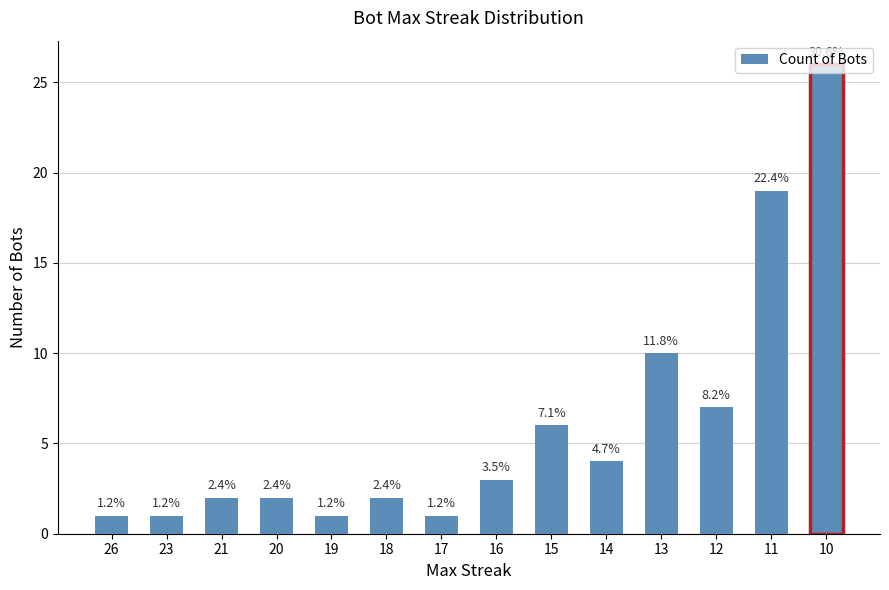

Are the bars horizontal?

No